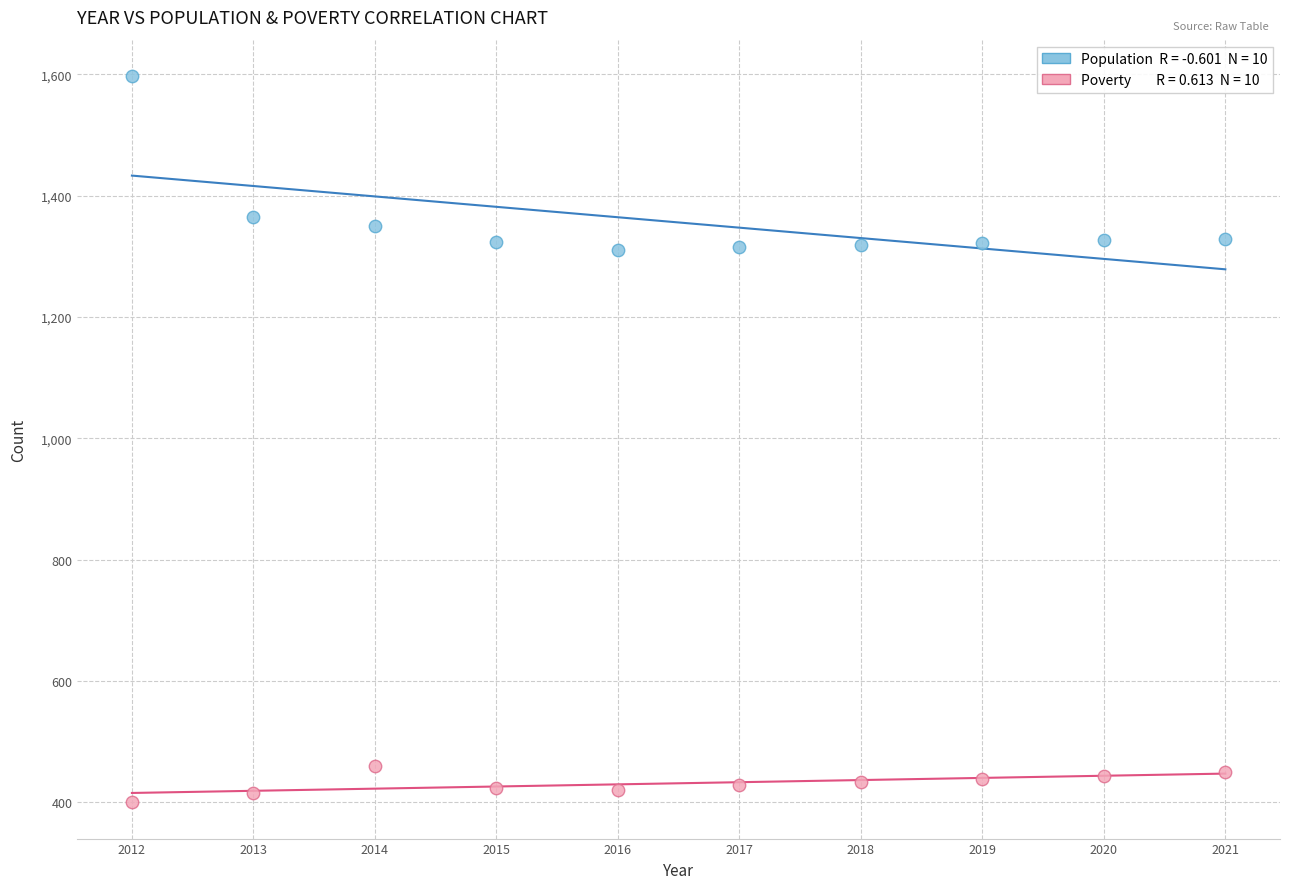

Across all data points, what is the range of Y values (max minus min)?

1197